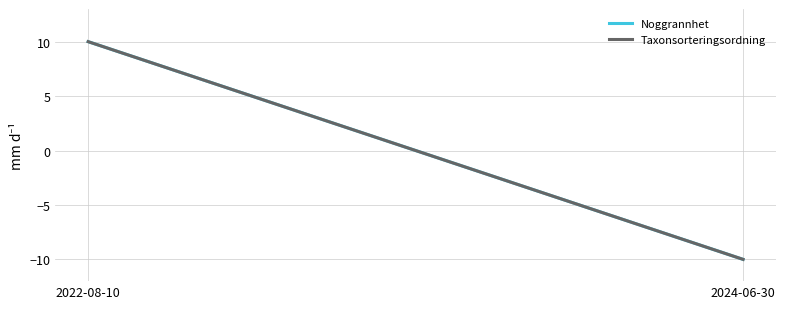

At which label does Noggrannhet reach its peak?

2022-08-10